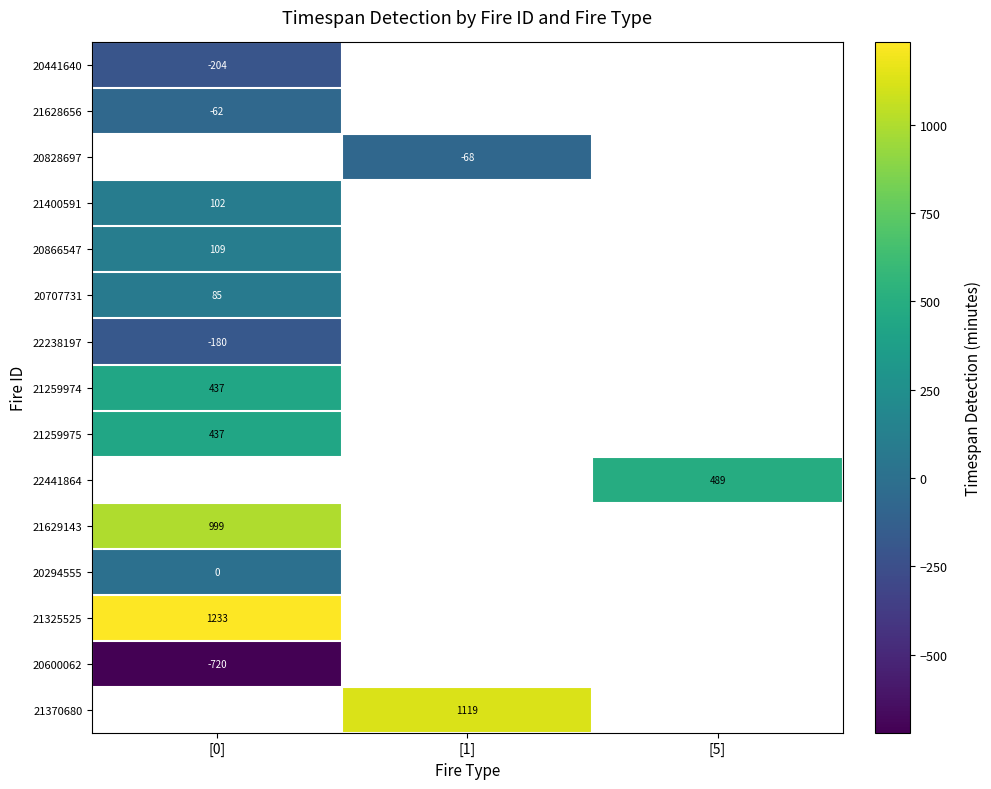

The value of 20707731 at [0] is 133.7. True or false?

False